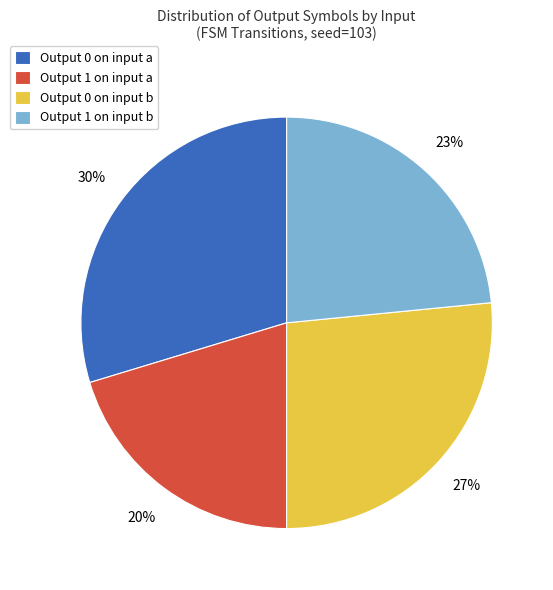

To the nearest percent, what percentage of the pie is Output 0 on input b?

27%